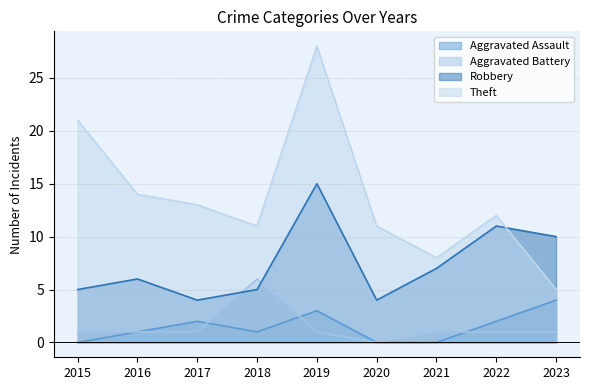

Is it true that Aggravated Assault equals 6 at 2023?

False